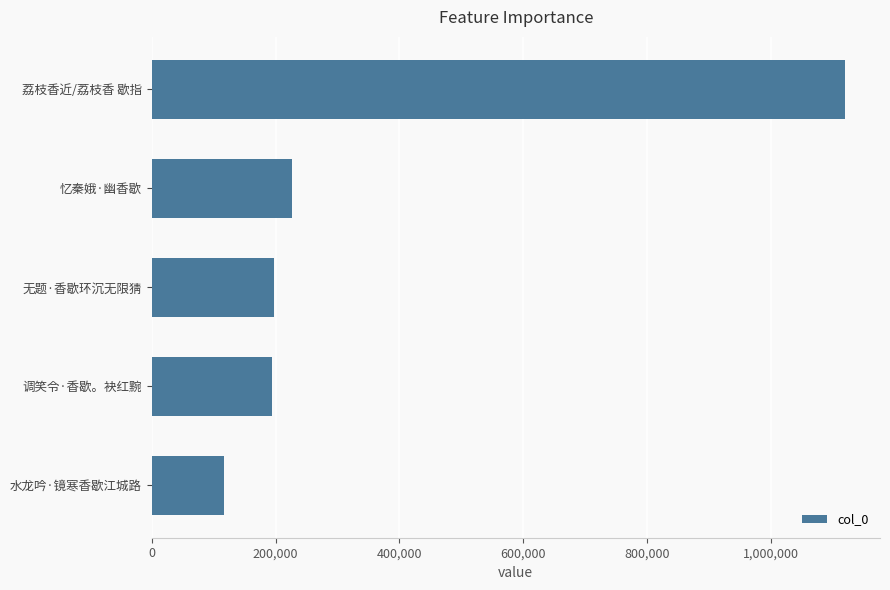

How many values are below 197086?

2